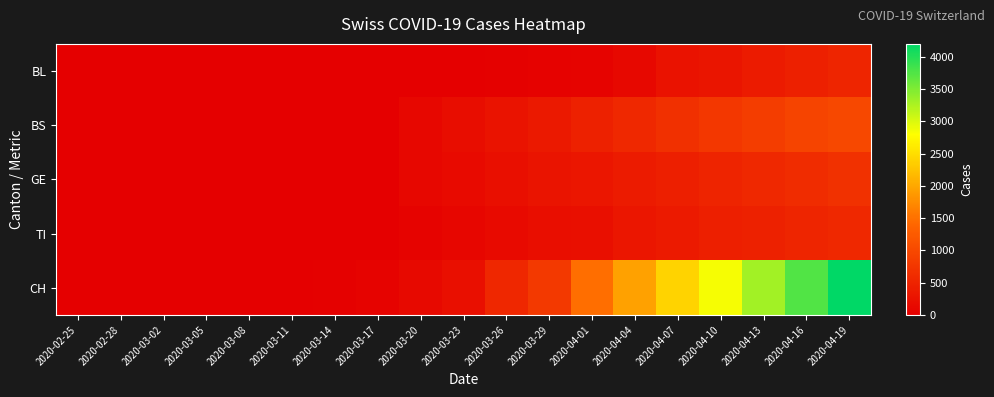

Reading left to right, extract all data points from this chart.

BL: 2020-02-25=0	2020-02-28=0	2020-03-02=0	2020-03-05=0	2020-03-08=0	2020-03-11=0	2020-03-14=1	2020-03-17=2	2020-03-20=5	2020-03-23=13	2020-03-26=18	2020-03-29=35	2020-04-01=65	2020-04-04=115	2020-04-07=249	2020-04-10=298	2020-04-13=383	2020-04-16=450	2020-04-19=520
BS: 2020-02-25=0	2020-02-28=0	2020-03-02=0	2020-03-05=0	2020-03-08=0	2020-03-11=0	2020-03-14=4	2020-03-17=4	2020-03-20=105	2020-03-23=191	2020-03-26=263	2020-03-29=350	2020-04-01=471	2020-04-04=570	2020-04-07=665	2020-04-10=760	2020-04-13=850	2020-04-16=940	2020-04-19=1000
GE: 2020-02-25=0	2020-02-28=0	2020-03-02=0	2020-03-05=0	2020-03-08=0	2020-03-11=0	2020-03-14=0	2020-03-17=0	2020-03-20=103	2020-03-23=153	2020-03-26=216	2020-03-29=283	2020-04-01=320	2020-04-04=380	2020-04-07=440	2020-04-10=500	2020-04-13=560	2020-04-16=620	2020-04-19=680
TI: 2020-02-25=0	2020-02-28=0	2020-03-02=0	2020-03-05=0	2020-03-08=0	2020-03-11=0	2020-03-14=5	2020-03-17=9	2020-03-20=62	2020-03-23=91	2020-03-26=148	2020-03-29=203	2020-04-01=229	2020-04-04=314	2020-04-07=370	2020-04-10=430	2020-04-13=475	2020-04-16=520	2020-04-19=565
CH: 2020-02-25=0	2020-02-28=0	2020-03-02=0	2020-03-05=0	2020-03-08=1	2020-03-11=16	2020-03-14=17	2020-03-17=54	2020-03-20=138	2020-03-23=222	2020-03-26=546	2020-03-29=800	2020-04-01=1478	2020-04-04=1950	2020-04-07=2400	2020-04-10=2850	2020-04-13=3300	2020-04-16=3750	2020-04-19=4200